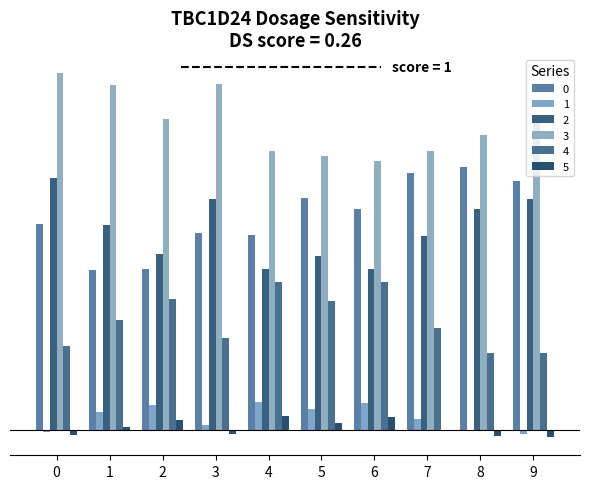

How many data points in 5 are above 0?

5